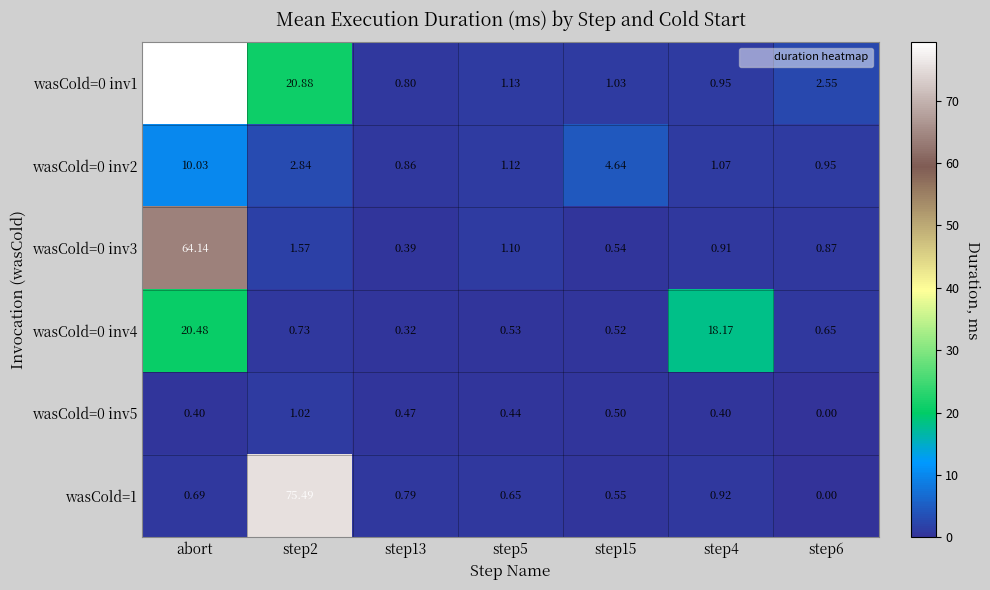

At how many categories does at least one series exceed 25?

2